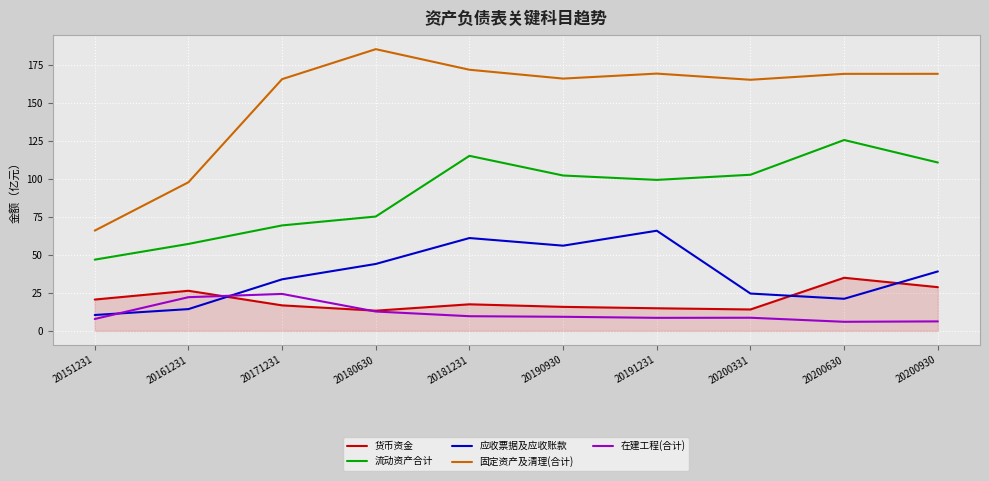

What is the minimum value for 在建工程(合计)?

6.0